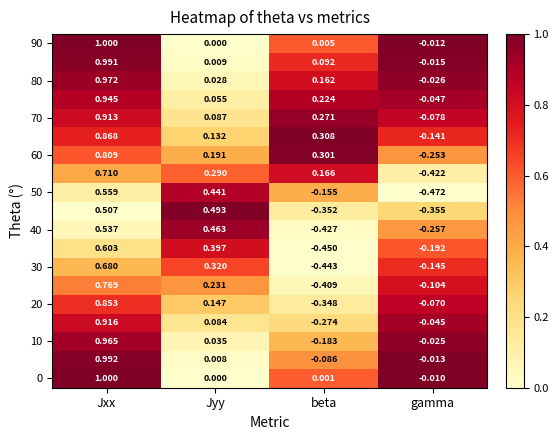

Which label corresponds to the smallest value in the chart?

gamma